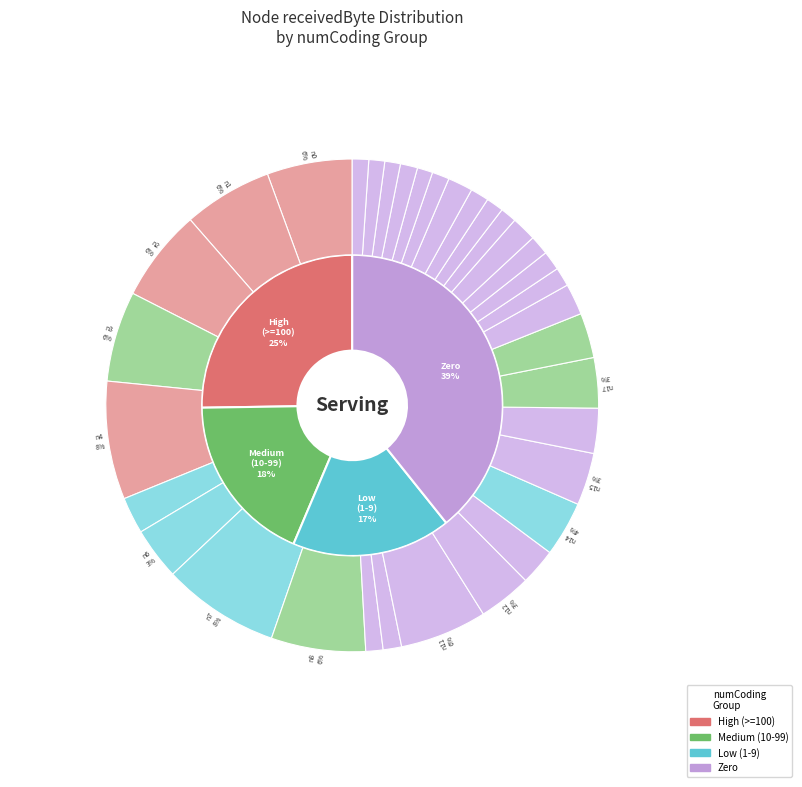

Which has a higher value, node_8 or node_3?

node_8